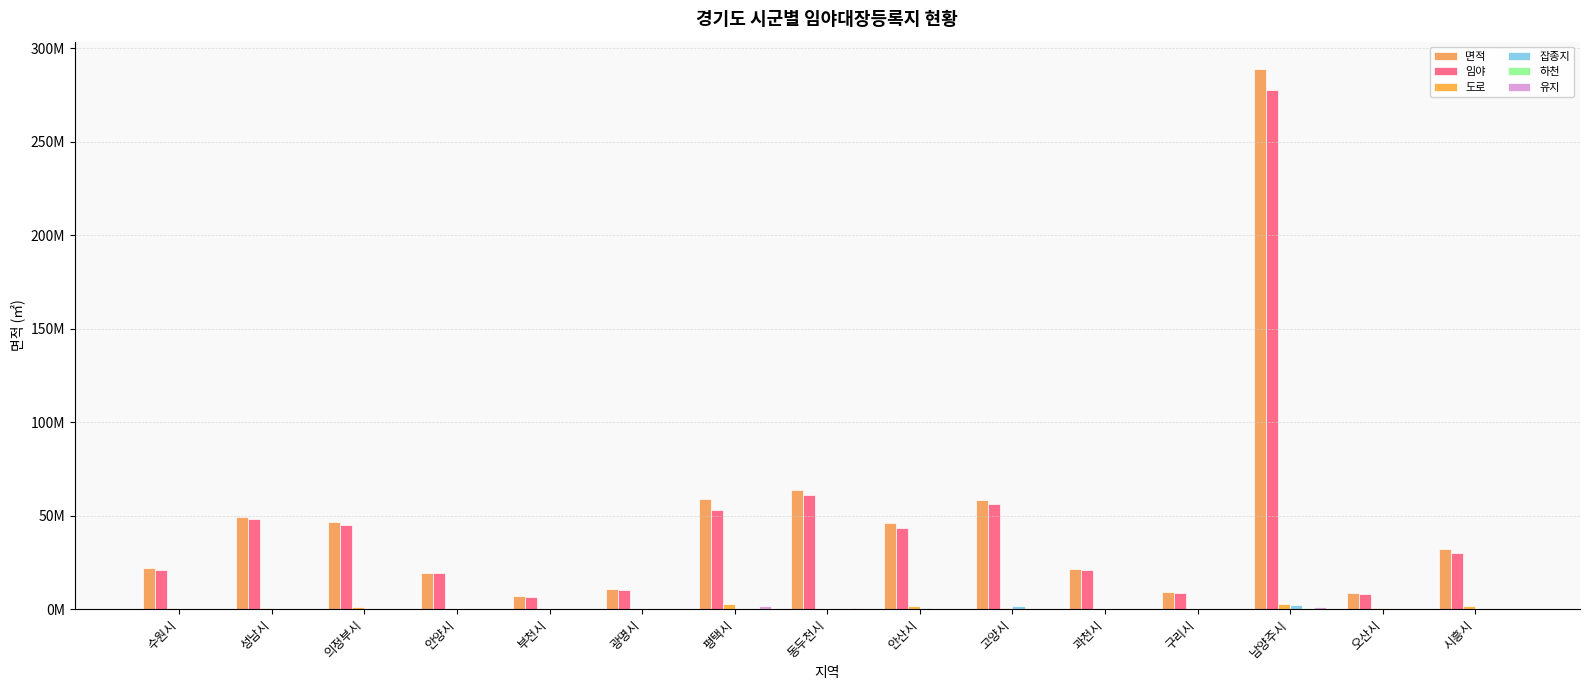

Which series has the largest total across all categories?

면적